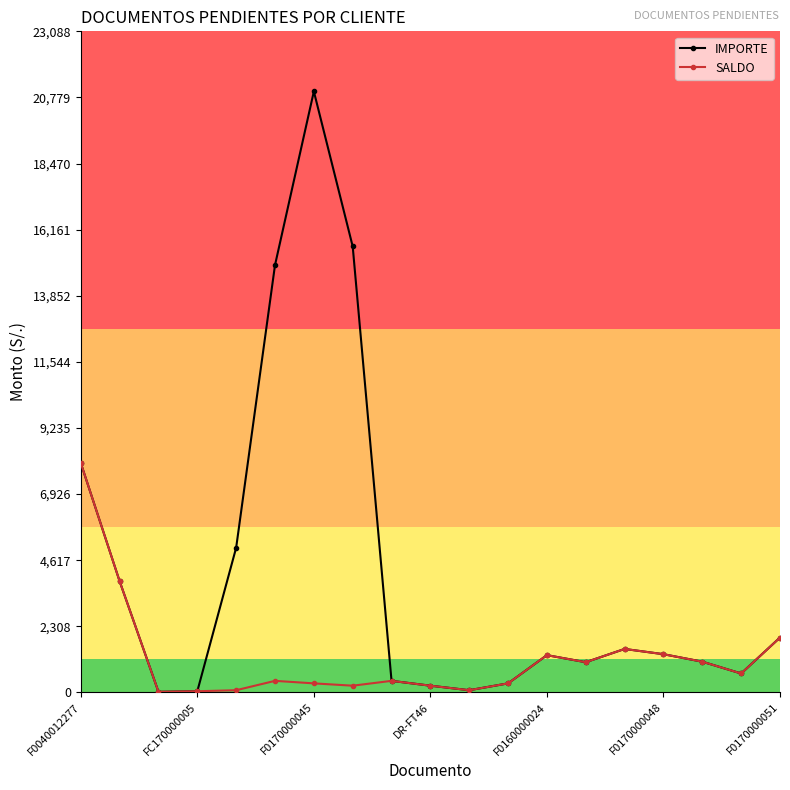

What is the average value of the SALDO series?

1203.4